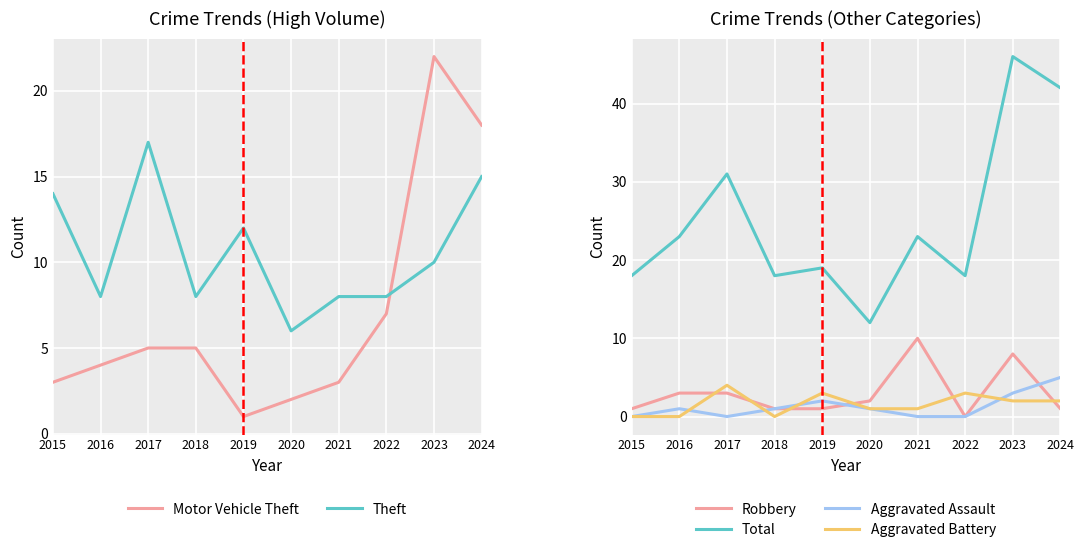

Reading left to right, list all the values displayed in this chart.

Motor Vehicle Theft: 3	4	5	5	1	2	3	7	22	18
Theft: 14	8	17	8	12	6	8	8	10	15
Robbery: 1	3	3	1	1	2	10	0	8	1
Total: 18	23	31	18	19	12	23	18	46	42
Aggravated Assault: 0	1	0	1	2	1	0	0	3	5
Aggravated Battery: 0	0	4	0	3	1	1	3	2	2